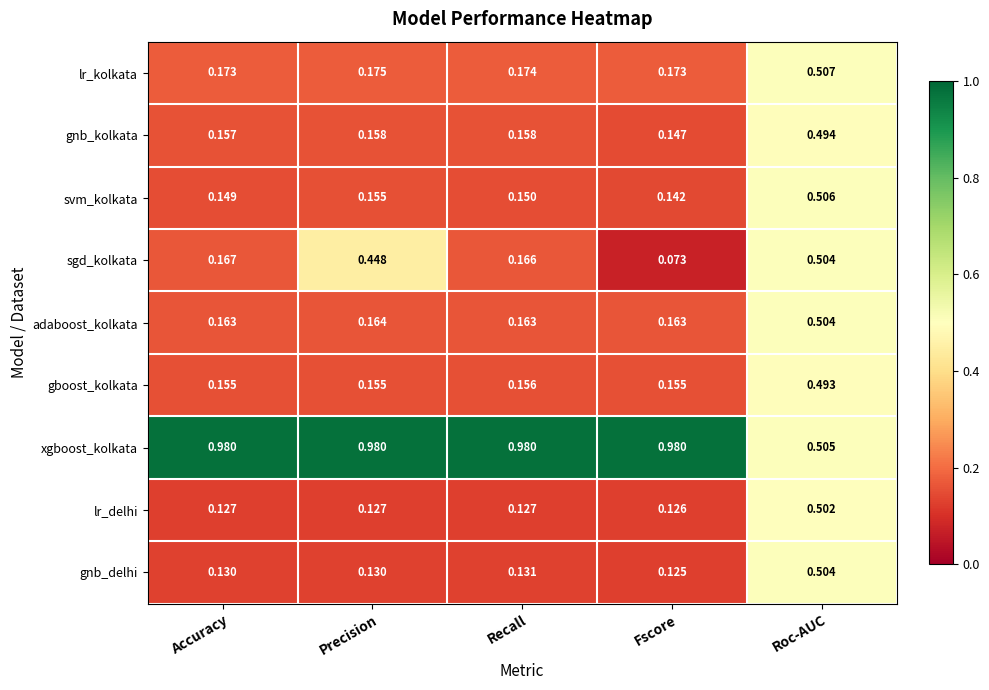

What is the difference between the highest and lowest values at Fscore?

0.9